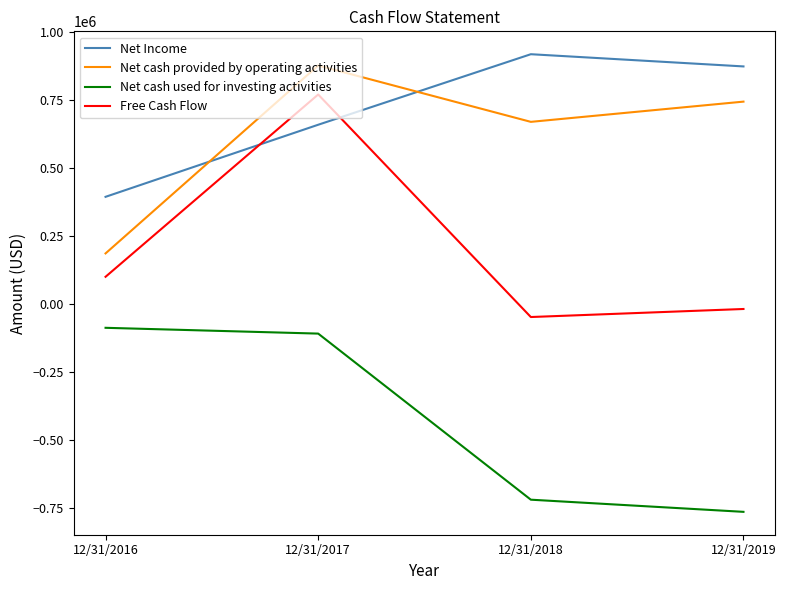

What are all the series names shown in the legend?

Net Income, Net cash provided by operating activities, Net cash used for investing activities, Free Cash Flow